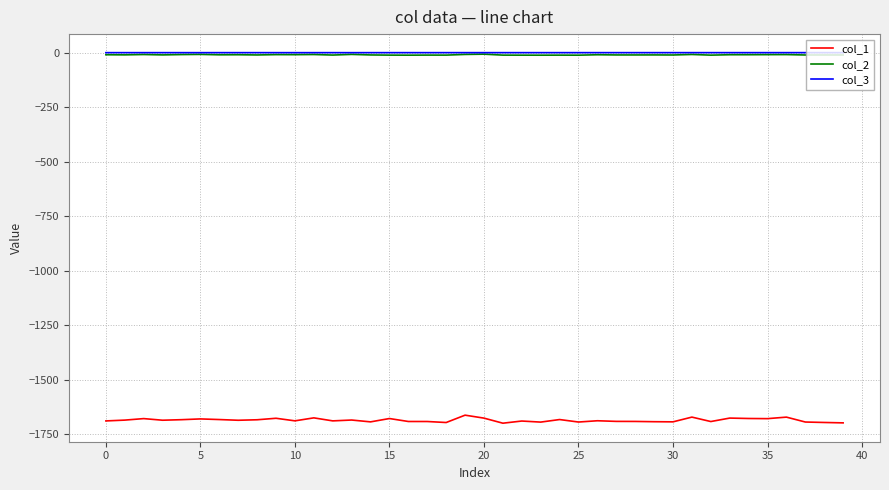

How many lines are shown in the chart?

3